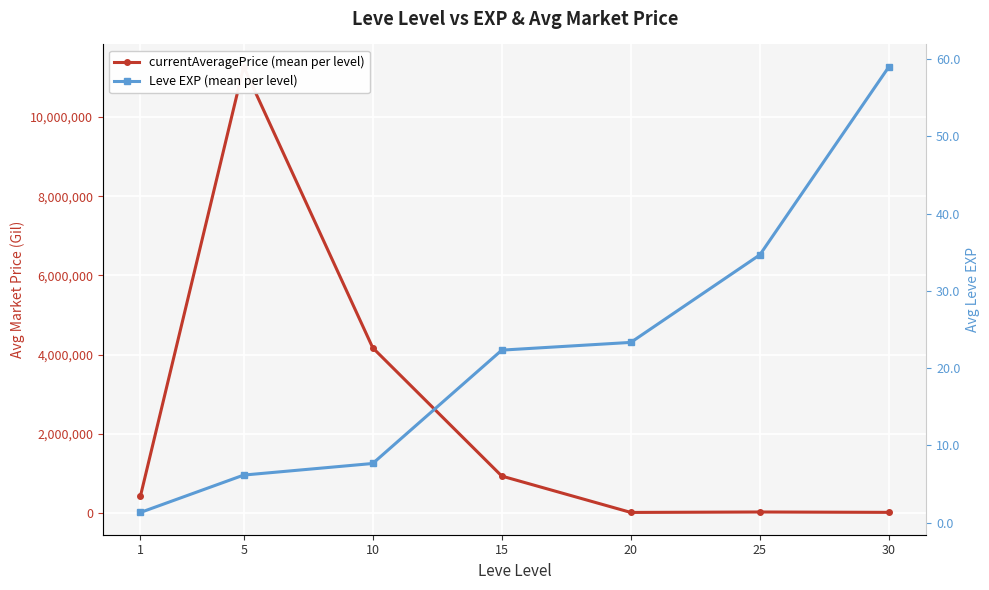

True or false: Leve EXP (mean per level) has a value of 7.7 at 10.

True